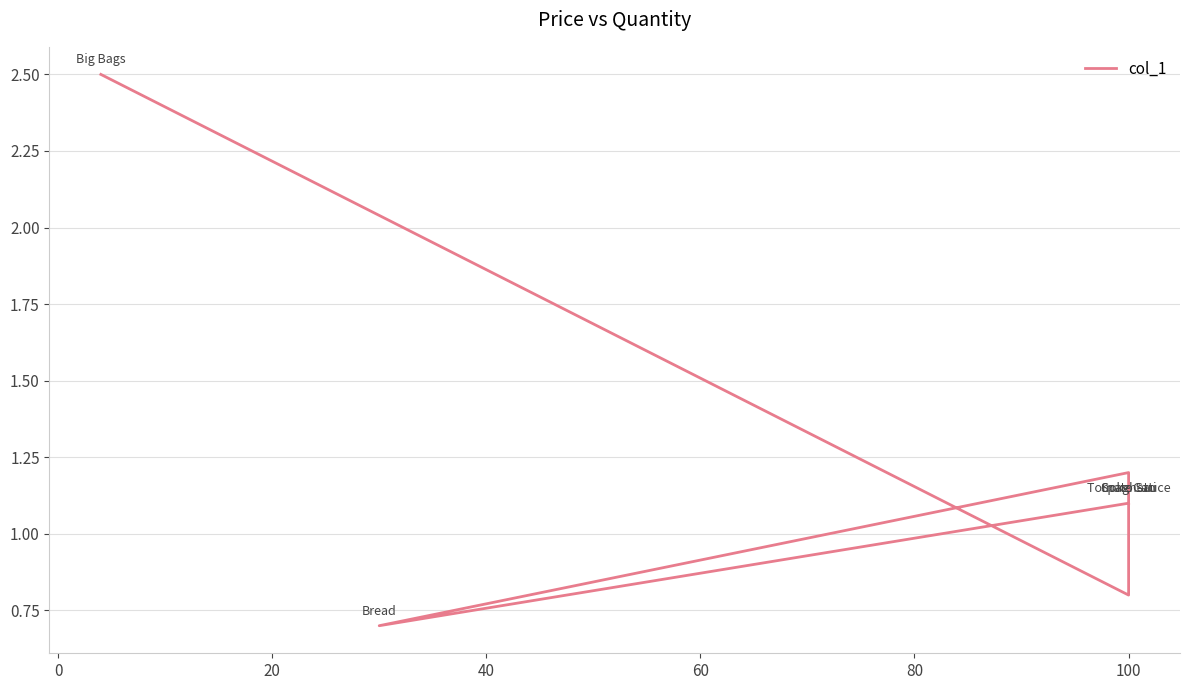

What is the minimum value shown in the chart?

0.7